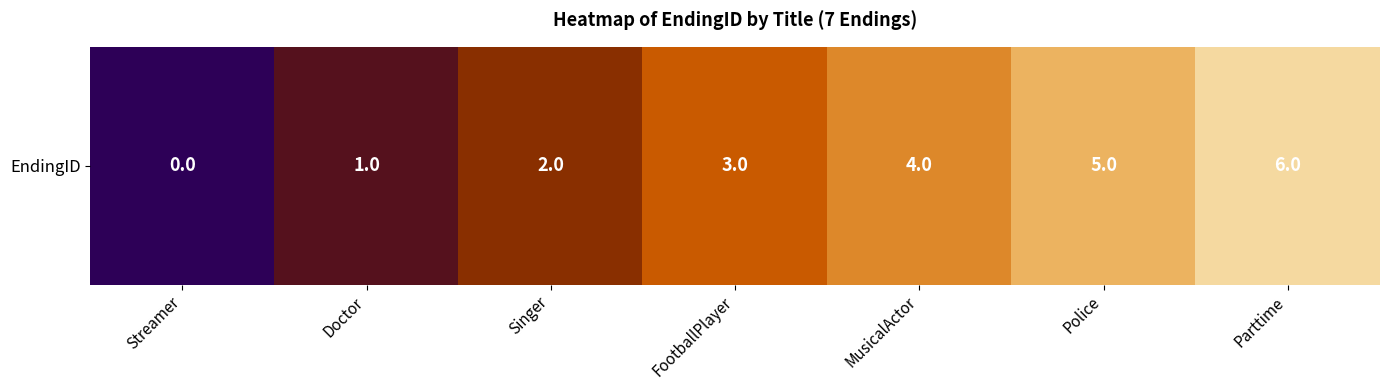

Is it true that the value at Streamer is 2?

False